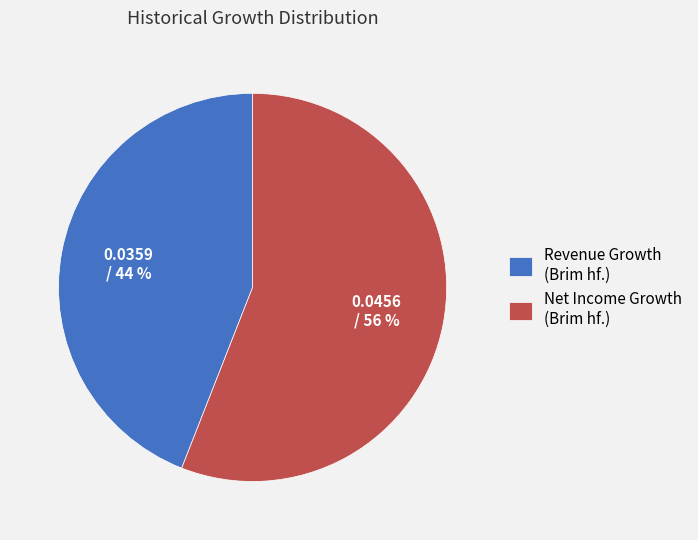

Which category accounts for the majority?

Net Income Growth (Brim hf.)